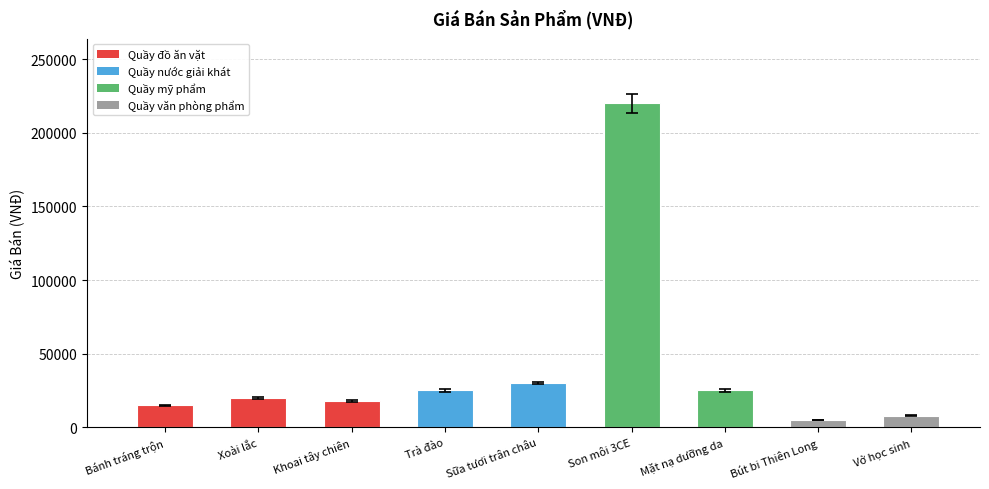

What is the label of the 1st bar from the right?

Vở học sinh